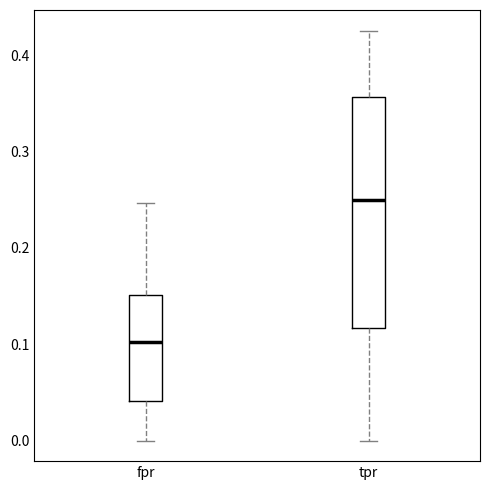

Comparing the boxes themselves (not the whiskers), which one is the tallest?

tpr